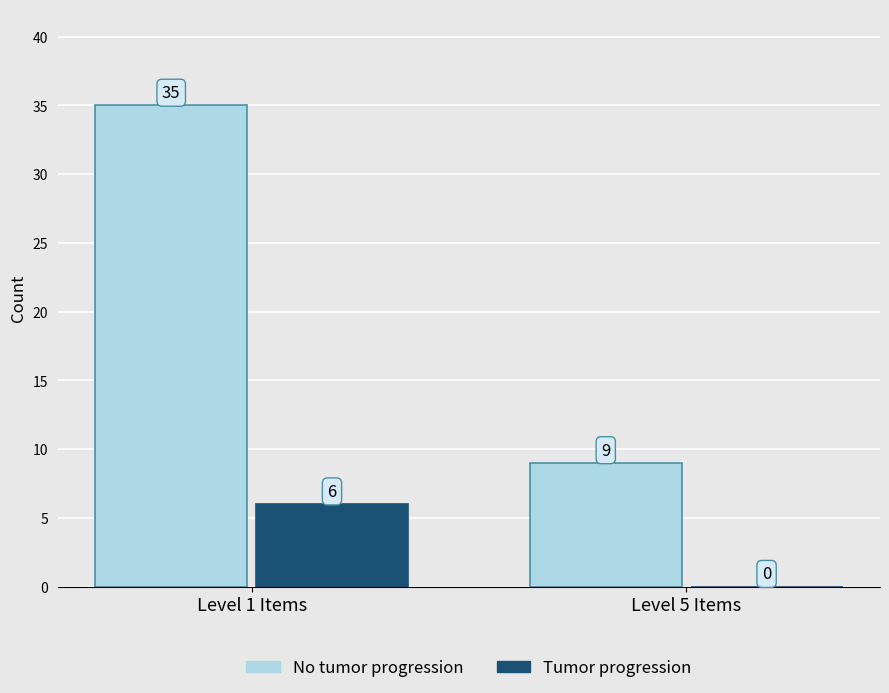

What is the average value of the Tumor progression series?

3